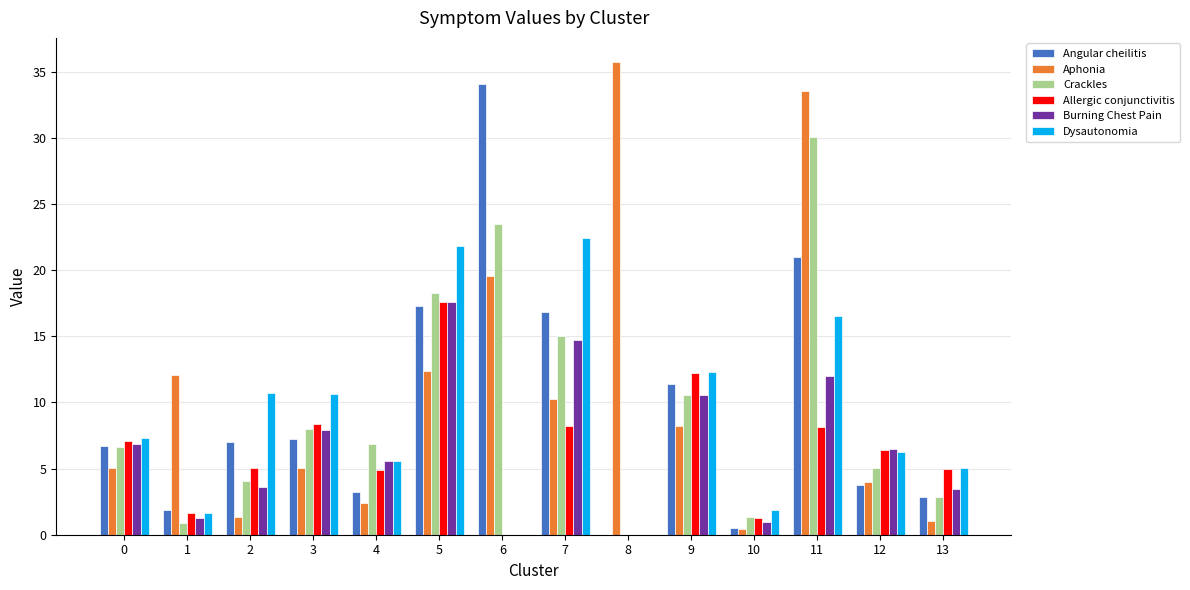

What is the sum of the Dysautonomia values at 1 and 11?

18.1